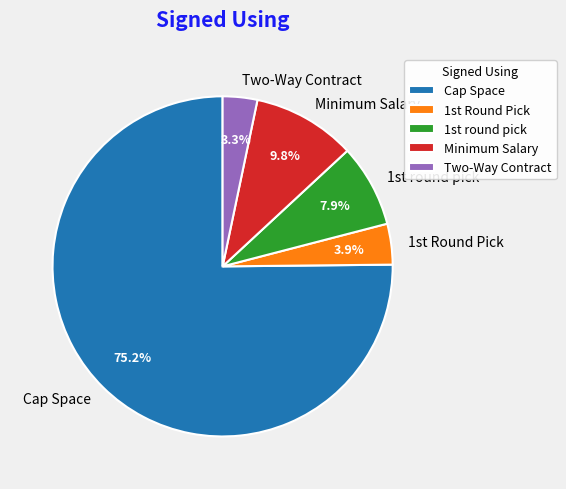

Is Cap Space the majority of the pie?

Yes